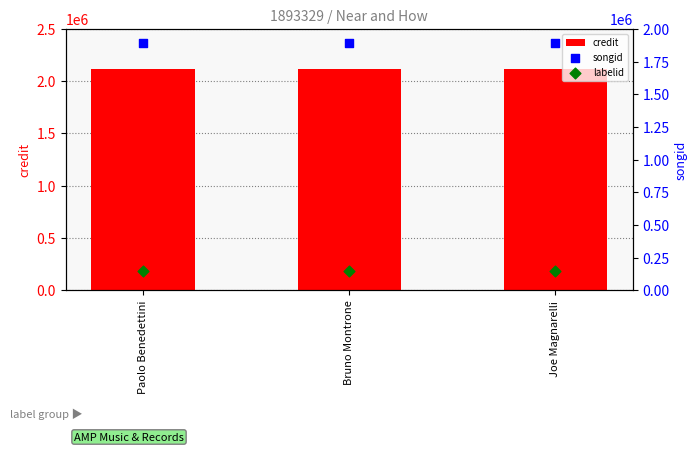

Which series has the widest spread of Y values?

credit